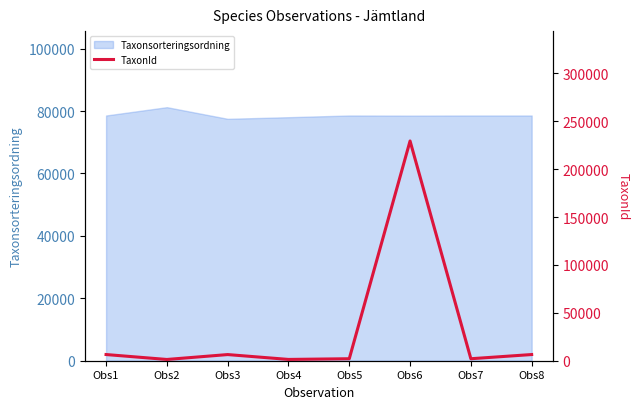

The value at Obs8 is 4258. True or false?

False